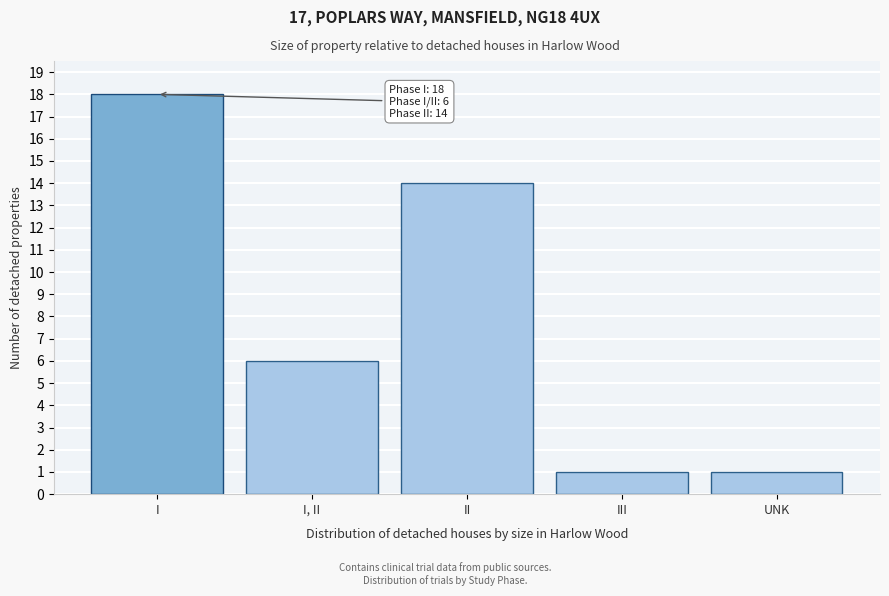

Reading left to right, extract all data points from this chart.

I=18	I, II=6	II=14	III=1	UNK=1